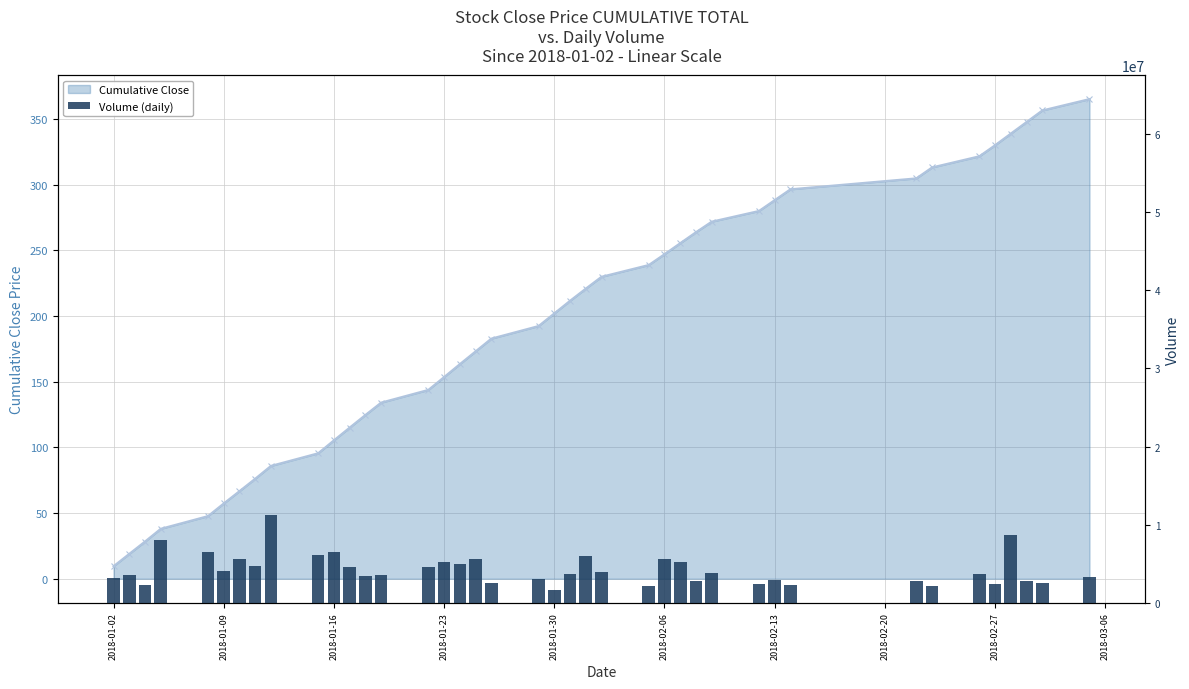

The value at 26 is 6987060. True or false?

False